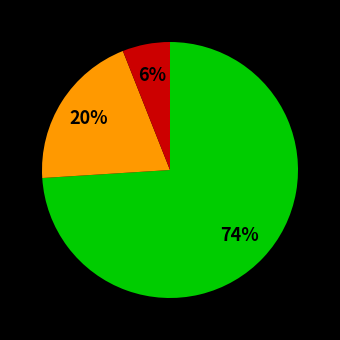

Count the number of slices in the pie.

3